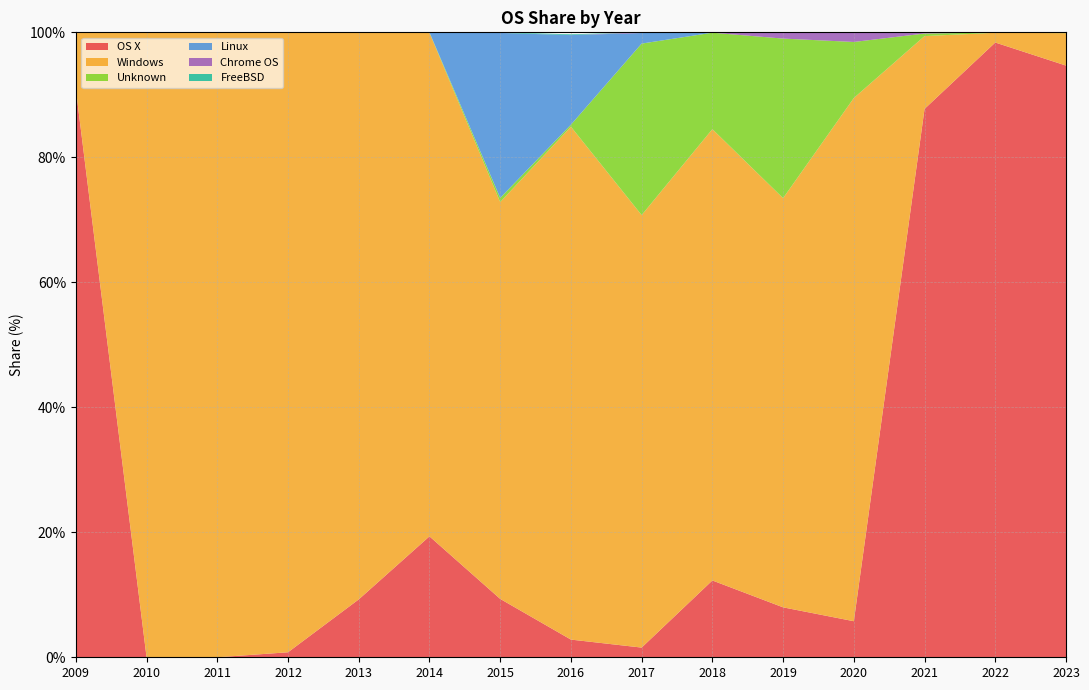

Reading left to right, list all the values displayed in this chart.

OS X: 90.9	0.0	0.0	0.8	9.3	19.4	9.3	2.8	1.6	12.3	8.0	5.8	87.8	98.4	94.7
Windows: 9.0	100.0	100.0	99.2	90.7	80.6	63.5	82.1	69.2	72.2	65.5	83.7	11.7	1.6	5.2
Unknown: 0.0	0.0	0.0	0.0	0.0	0.1	0.7	0.3	27.4	15.4	25.5	9.0	0.4	0.0	0.1
Linux: 0.0	0.0	0.0	0.0	0.0	0.0	26.4	14.3	1.7	0.0	0.0	0.0	0.0	0.0	0.1
Chrome OS: 0.0	0.0	0.0	0.0	0.0	0.0	0.0	0.0	0.1	0.1	1.0	1.5	0.2	0.0	0.0
FreeBSD: 0.0	0.0	0.0	0.0	0.0	0.0	0.1	0.1	0.0	0.0	0.0	0.0	0.0	0.0	0.0